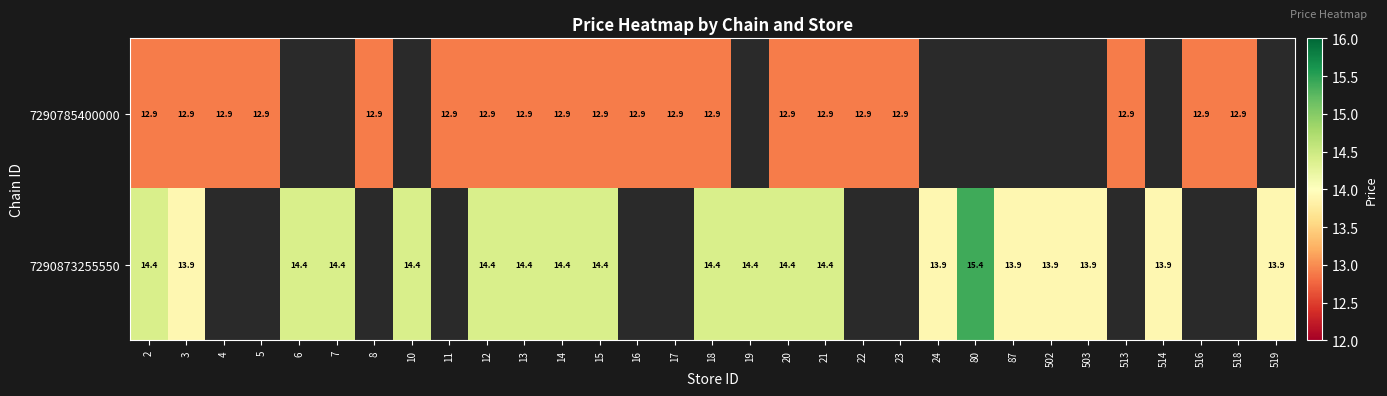

Which category has the lowest value across all series?

2